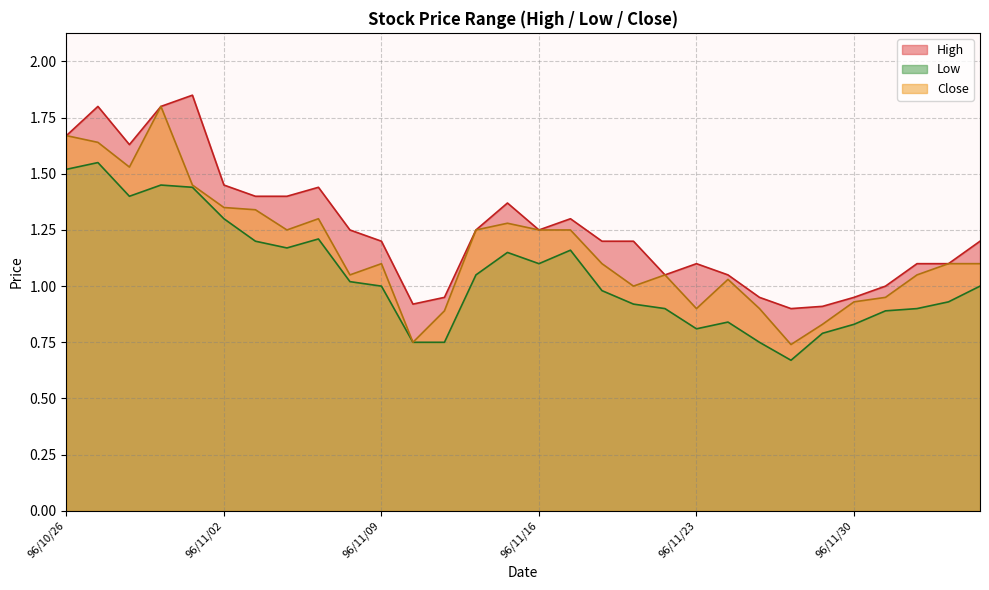

What position from the left is 96/11/14?

14